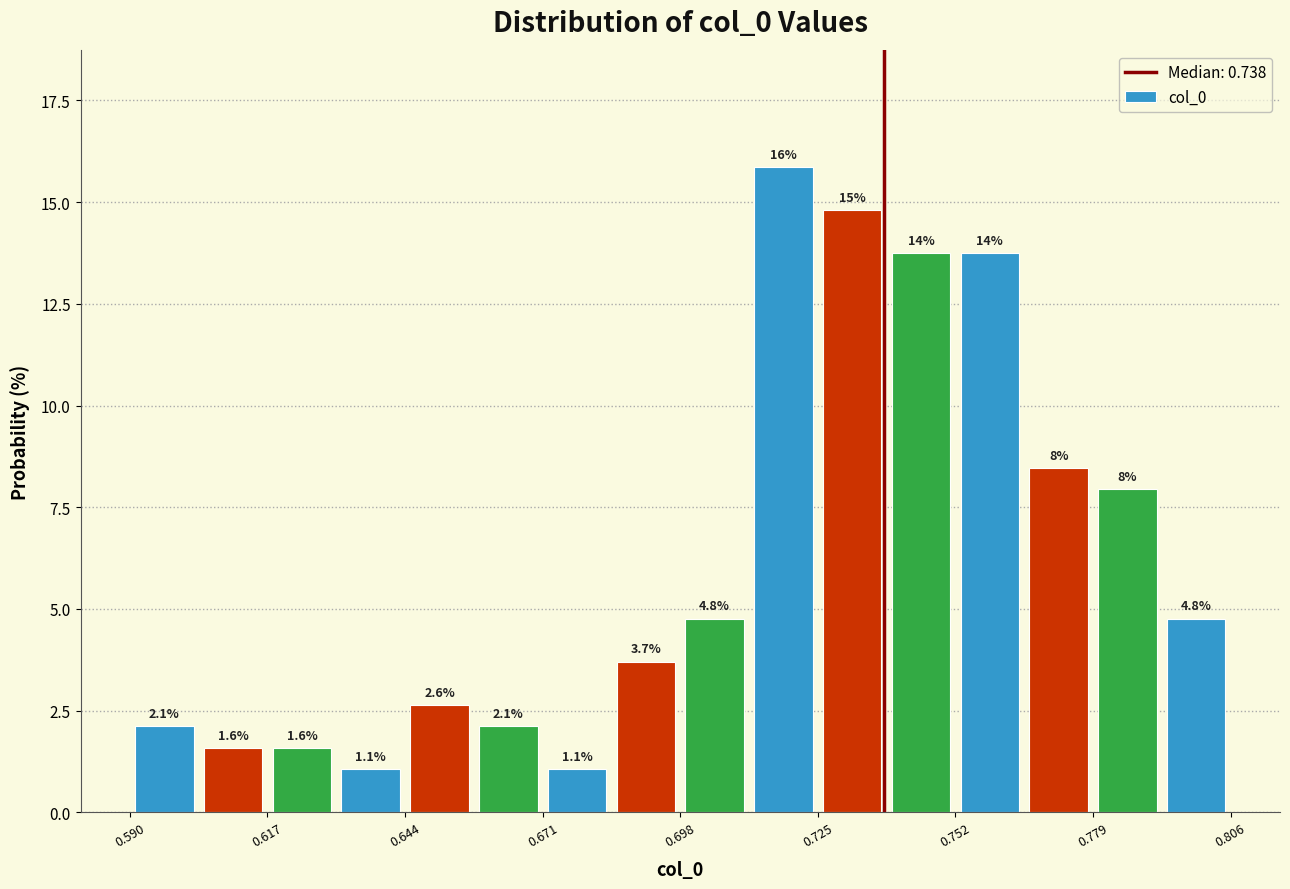

Around what value on the x-axis is the tallest bar? Give the approximate position of its centre, as read against the axis.

0.720